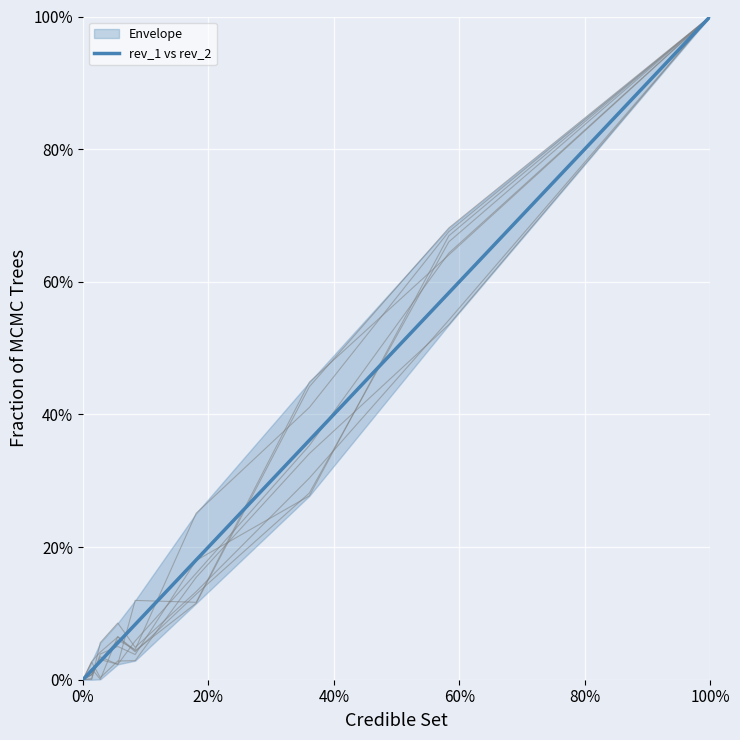

True or false: the data shows 0.0 at 60%.

False